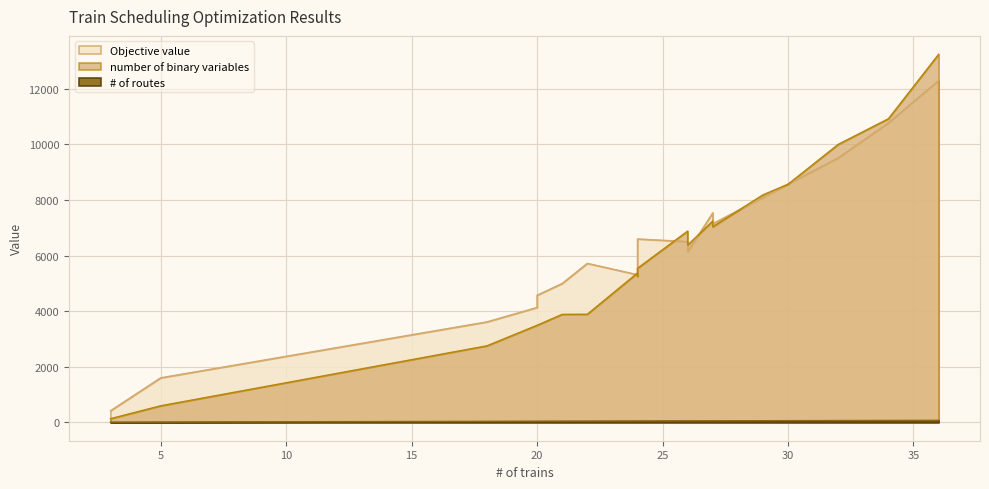

What is the difference between the second highest and minimum values in the # of routes series?

62.0